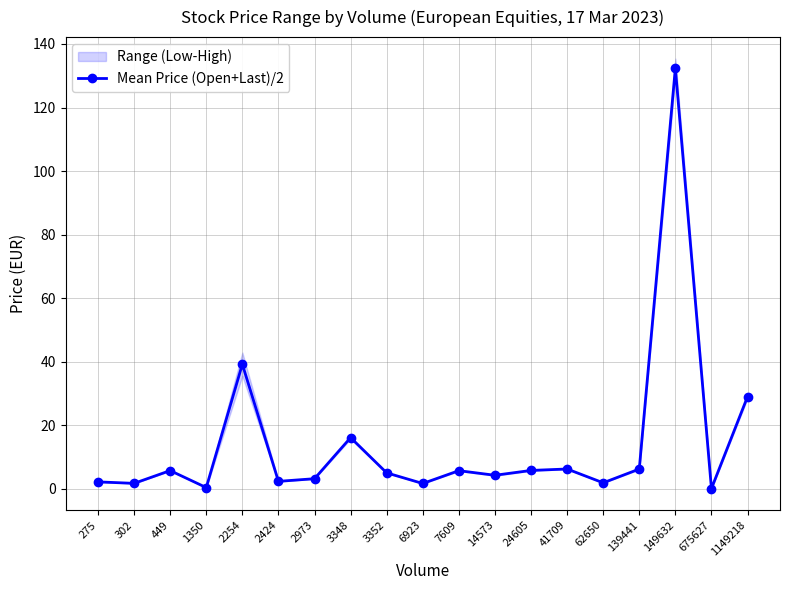

At which category does the chart reach its peak across all series?

149632